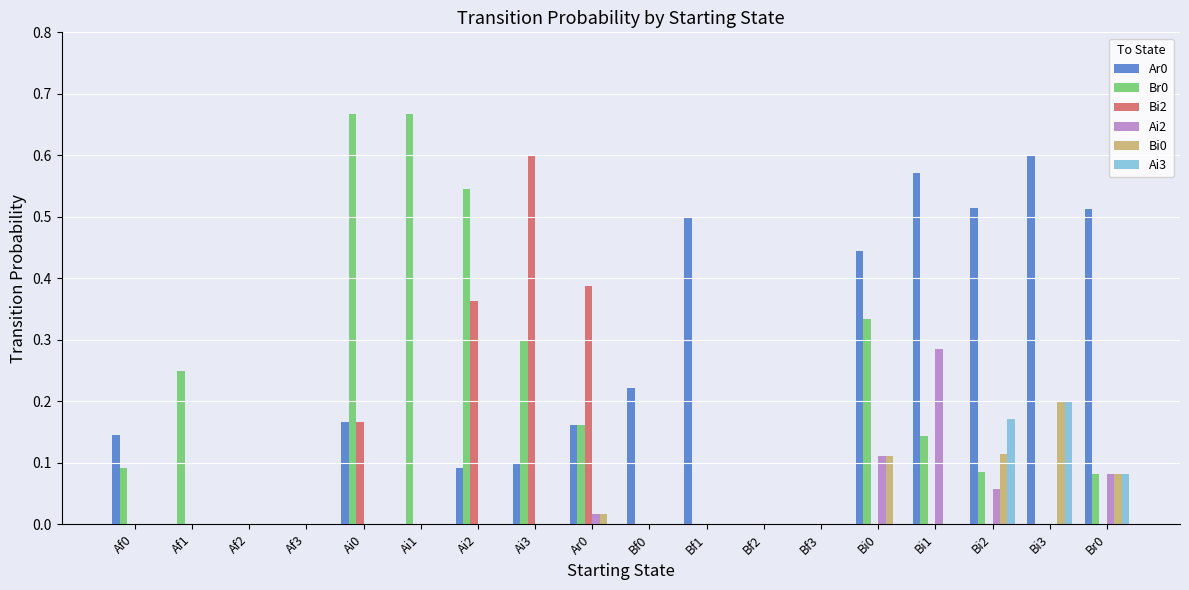

Between Ai1 and Ai3, which series saw the biggest shift?

Bi2